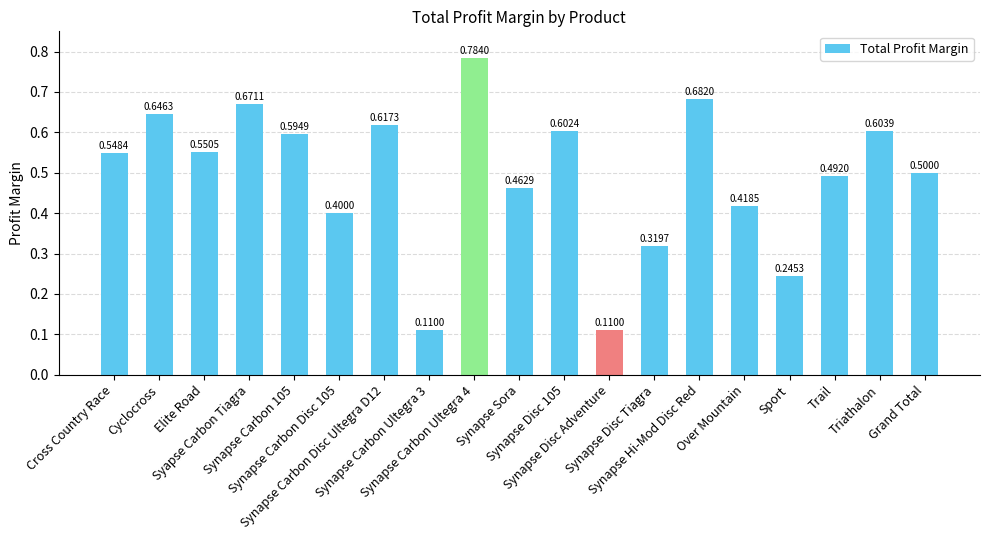

What is the sum of all values?

9.4